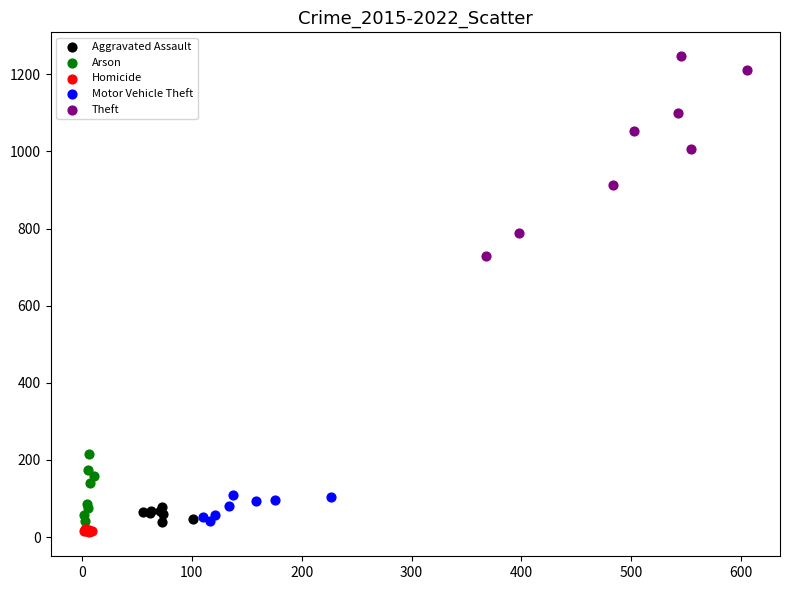

Which series has the largest Y range (max minus min)?

Theft